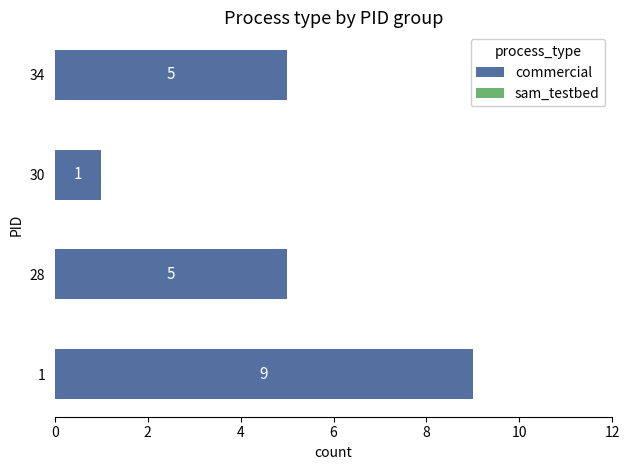

True or false: the data shows 2 at 34.

False